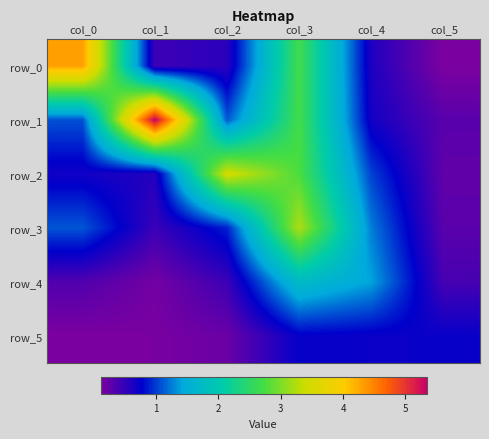

What value does the row_4 series have at col_2?

0.5